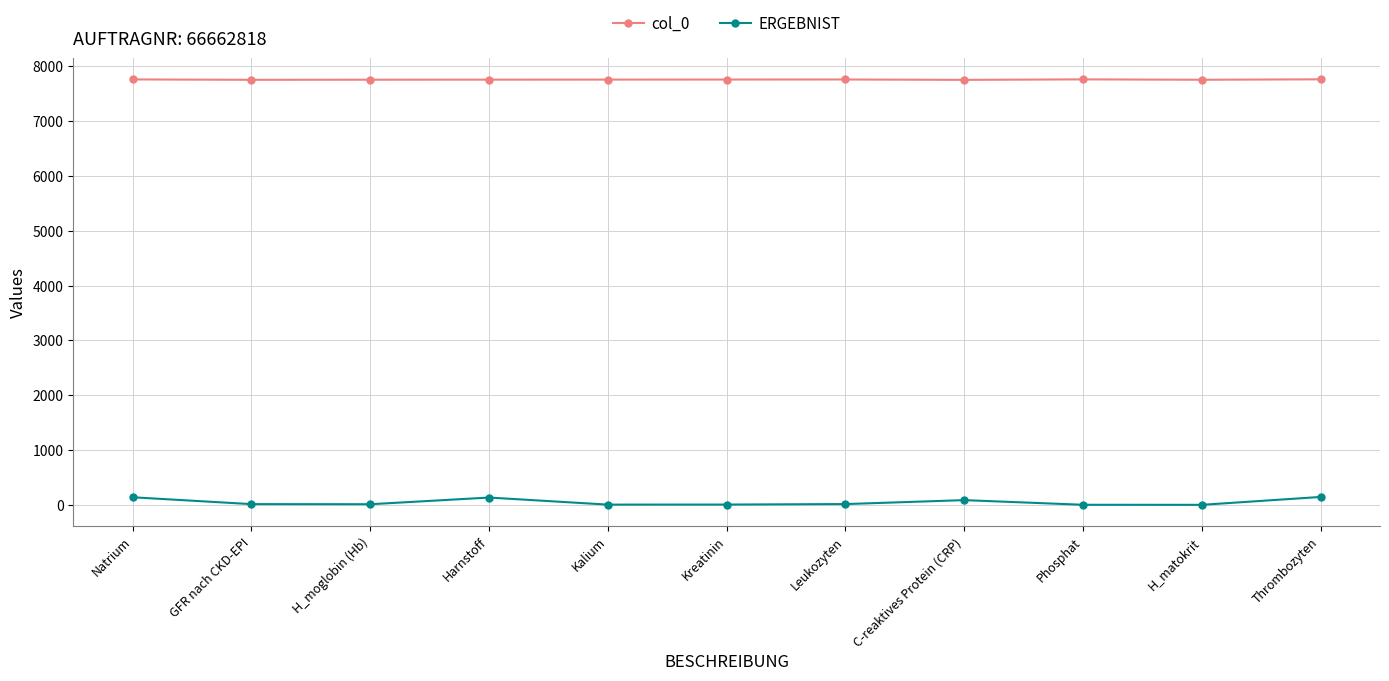

The value of col_0 at C-reaktives Protein (CRP) is 5277. True or false?

False